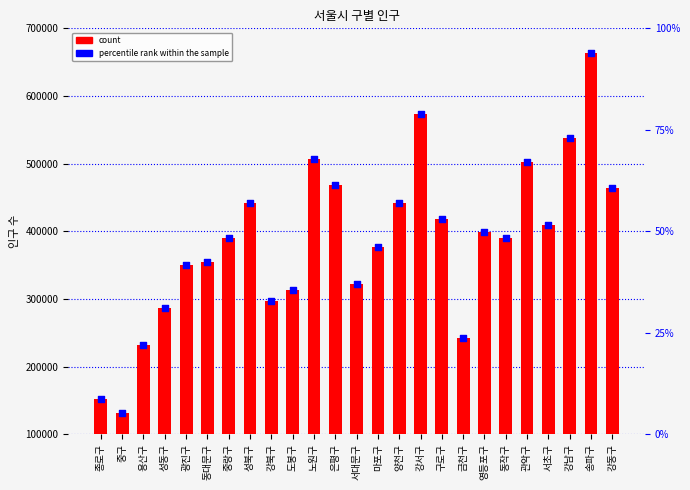

Which series reaches the minimum Y coordinate?

계